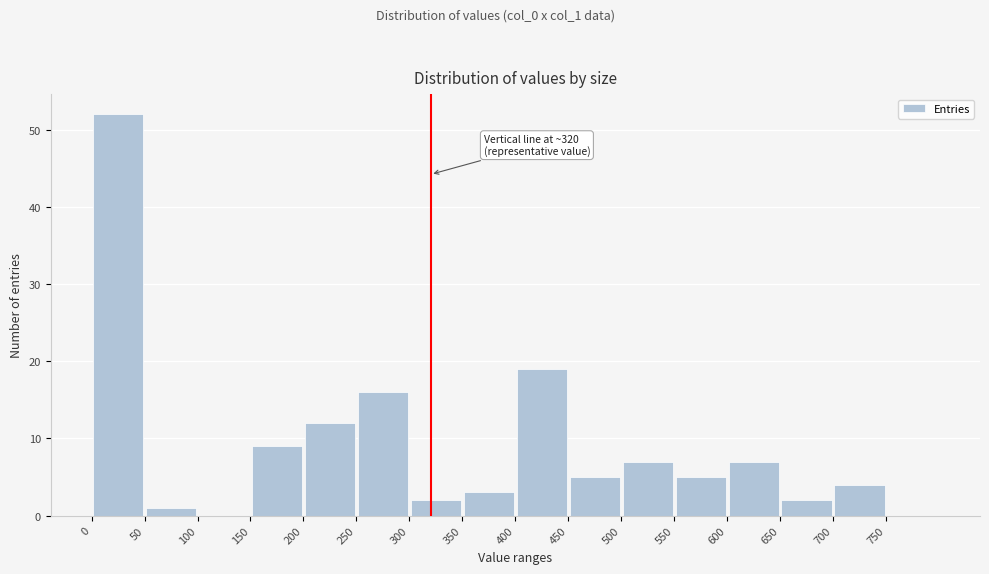

Which range on the x-axis has the tallest bar?

0 to 50